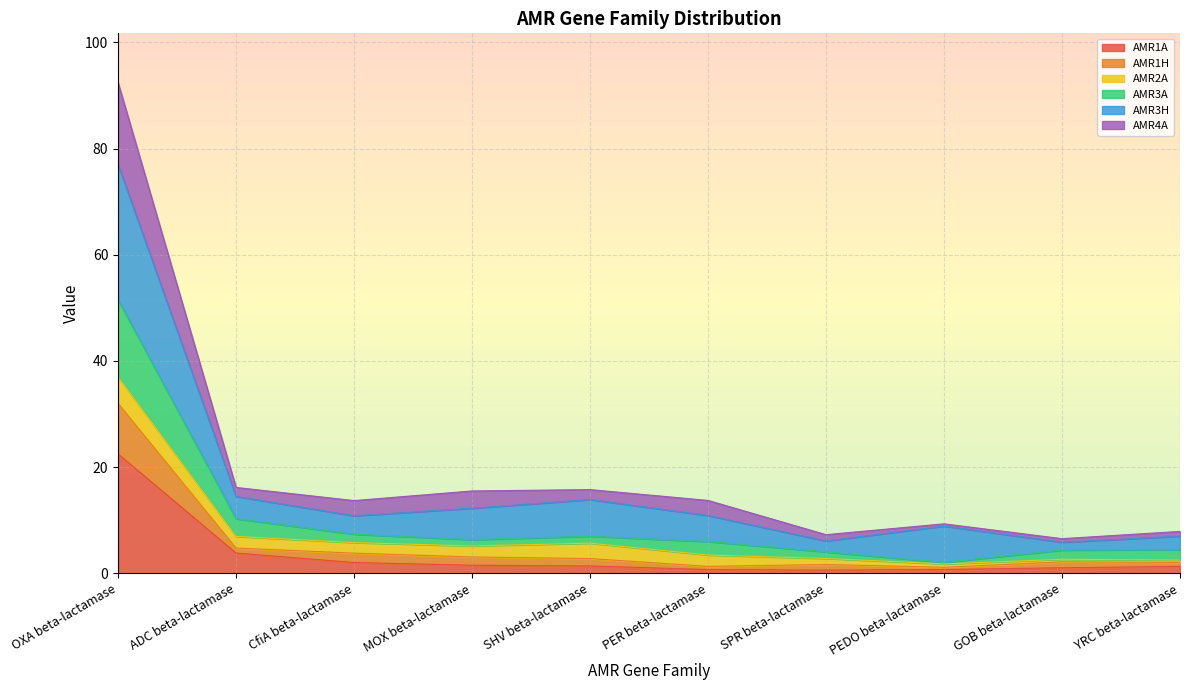

The value of AMR1A at ADC beta-lactamase is 3.8. True or false?

True